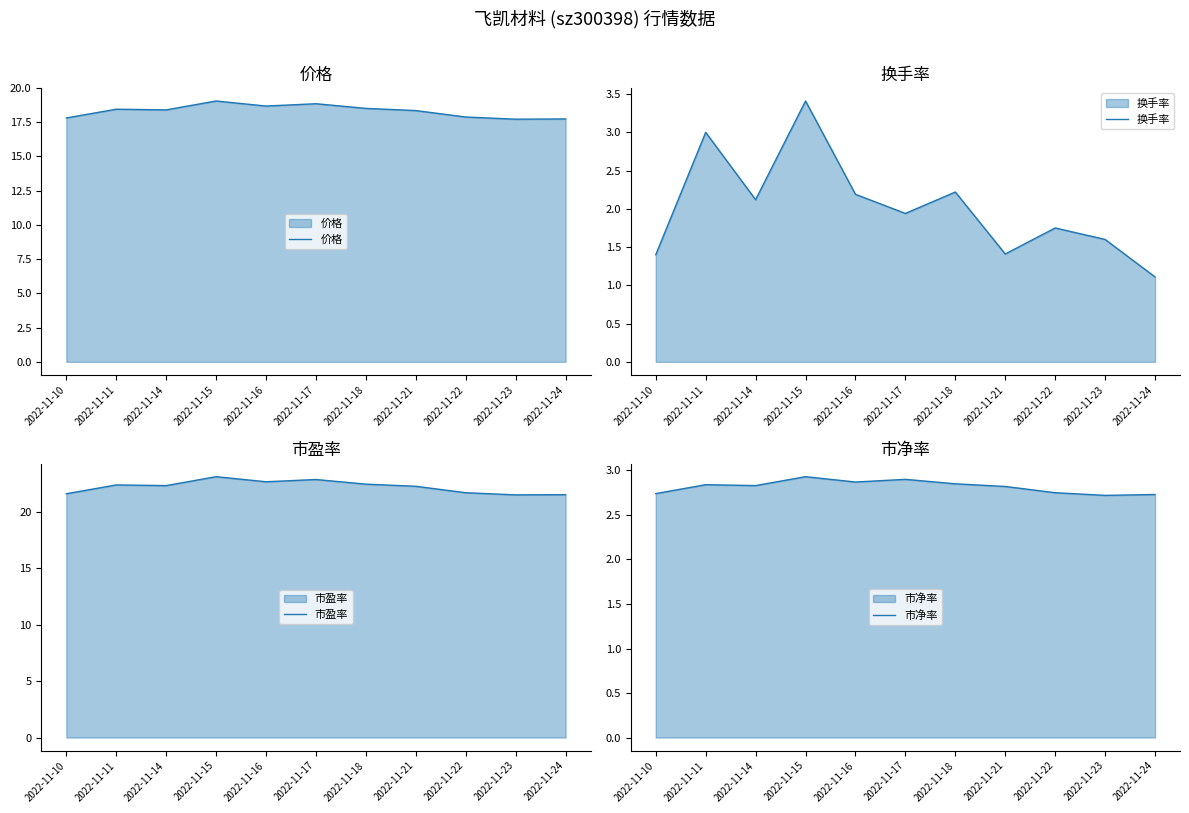

How many lines are shown in the chart?

4